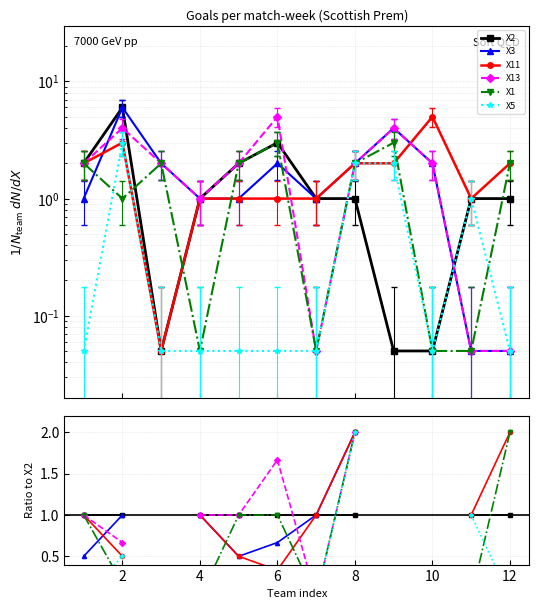

True or false: X2 and X11 intersect in this chart.

False